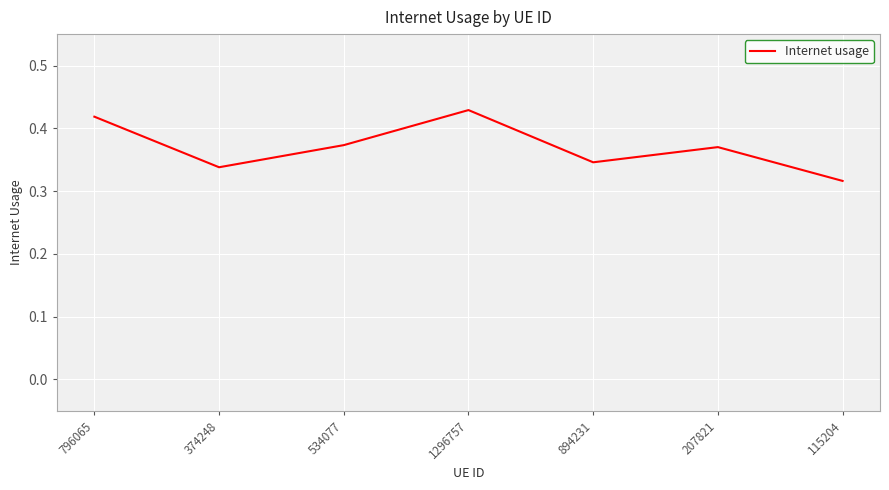

Is it true that the value at 374248 is 0.1?

False